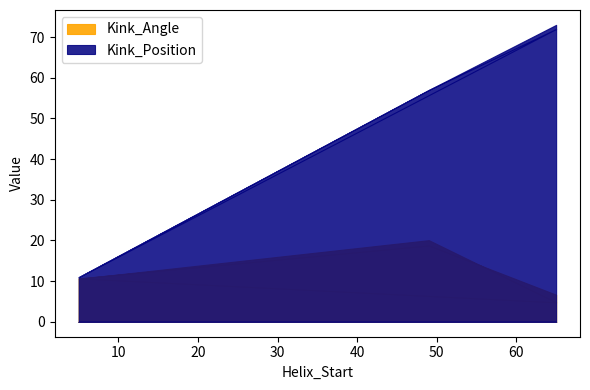

Read the Kink_Position value at 65.

72.0